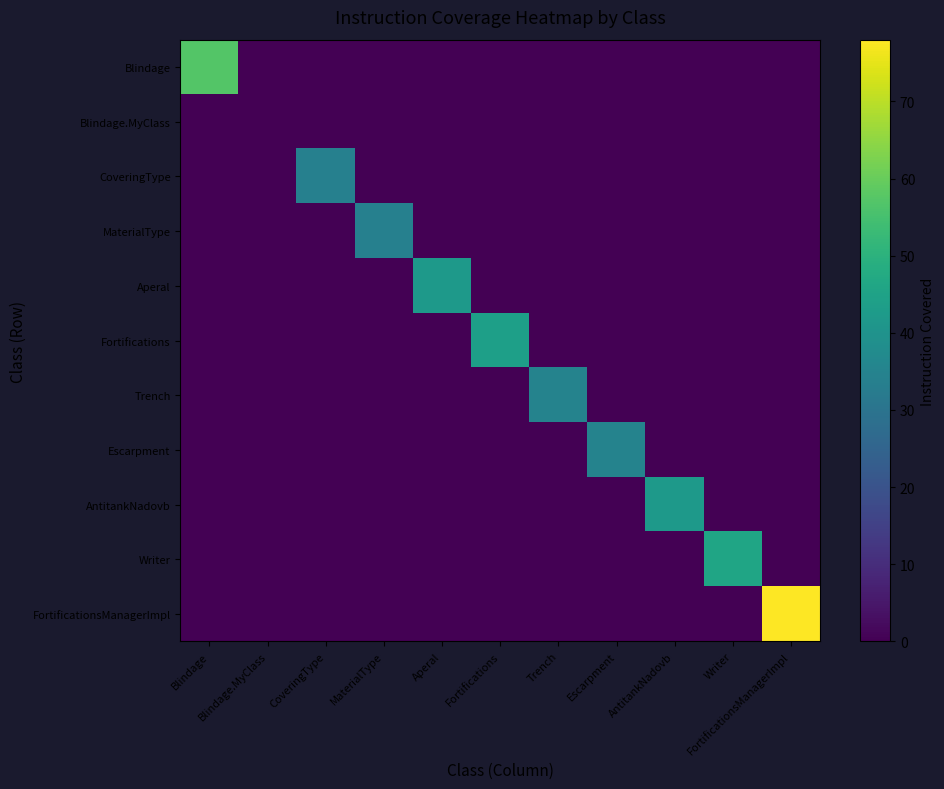

Reading left to right, list all the values displayed in this chart.

Blindage: Blindage=57	Blindage.MyClass=0	CoveringType=0	MaterialType=0	Aperal=0	Fortifications=0	Trench=0	Escarpment=0	AntitankNadovb=0	Writer=0	FortificationsManagerImpl=0
Blindage.MyClass: Blindage=0	Blindage.MyClass=0	CoveringType=0	MaterialType=0	Aperal=0	Fortifications=0	Trench=0	Escarpment=0	AntitankNadovb=0	Writer=0	FortificationsManagerImpl=0
CoveringType: Blindage=0	Blindage.MyClass=0	CoveringType=34	MaterialType=0	Aperal=0	Fortifications=0	Trench=0	Escarpment=0	AntitankNadovb=0	Writer=0	FortificationsManagerImpl=0
MaterialType: Blindage=0	Blindage.MyClass=0	CoveringType=0	MaterialType=34	Aperal=0	Fortifications=0	Trench=0	Escarpment=0	AntitankNadovb=0	Writer=0	FortificationsManagerImpl=0
Aperal: Blindage=0	Blindage.MyClass=0	CoveringType=0	MaterialType=0	Aperal=42	Fortifications=0	Trench=0	Escarpment=0	AntitankNadovb=0	Writer=0	FortificationsManagerImpl=0
Fortifications: Blindage=0	Blindage.MyClass=0	CoveringType=0	MaterialType=0	Aperal=0	Fortifications=44	Trench=0	Escarpment=0	AntitankNadovb=0	Writer=0	FortificationsManagerImpl=0
Trench: Blindage=0	Blindage.MyClass=0	CoveringType=0	MaterialType=0	Aperal=0	Fortifications=0	Trench=35	Escarpment=0	AntitankNadovb=0	Writer=0	FortificationsManagerImpl=0
Escarpment: Blindage=0	Blindage.MyClass=0	CoveringType=0	MaterialType=0	Aperal=0	Fortifications=0	Trench=0	Escarpment=35	AntitankNadovb=0	Writer=0	FortificationsManagerImpl=0
AntitankNadovb: Blindage=0	Blindage.MyClass=0	CoveringType=0	MaterialType=0	Aperal=0	Fortifications=0	Trench=0	Escarpment=0	AntitankNadovb=42	Writer=0	FortificationsManagerImpl=0
Writer: Blindage=0	Blindage.MyClass=0	CoveringType=0	MaterialType=0	Aperal=0	Fortifications=0	Trench=0	Escarpment=0	AntitankNadovb=0	Writer=46	FortificationsManagerImpl=0
FortificationsManagerImpl: Blindage=0	Blindage.MyClass=0	CoveringType=0	MaterialType=0	Aperal=0	Fortifications=0	Trench=0	Escarpment=0	AntitankNadovb=0	Writer=0	FortificationsManagerImpl=78